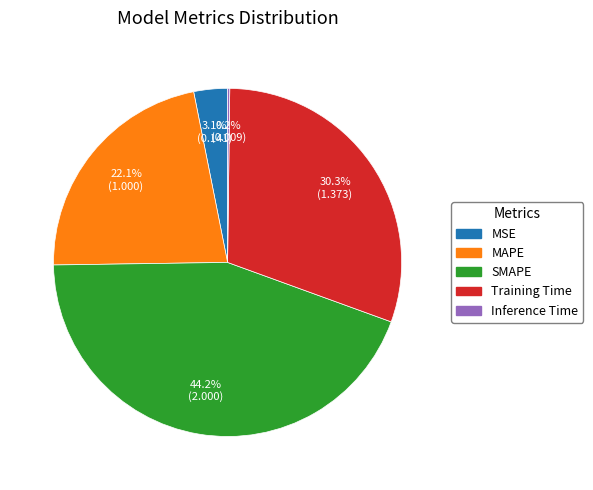

What percentage do MSE and SMAPE together represent?

47.3%